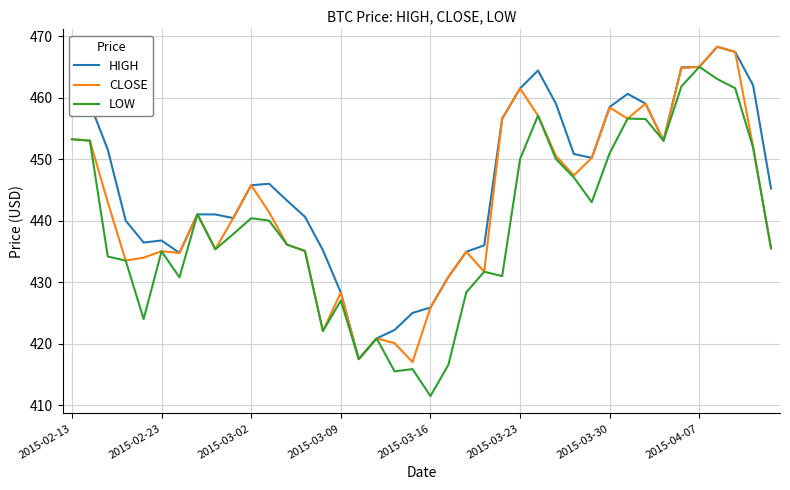

Which series has the widest spread of values?

LOW